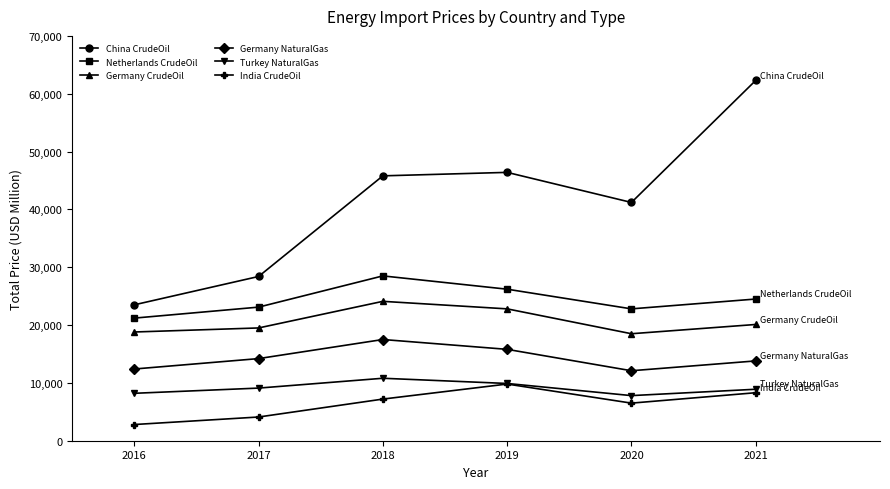

The Netherlands CrudeOil series shows 23100 at 2017. True or false?

True